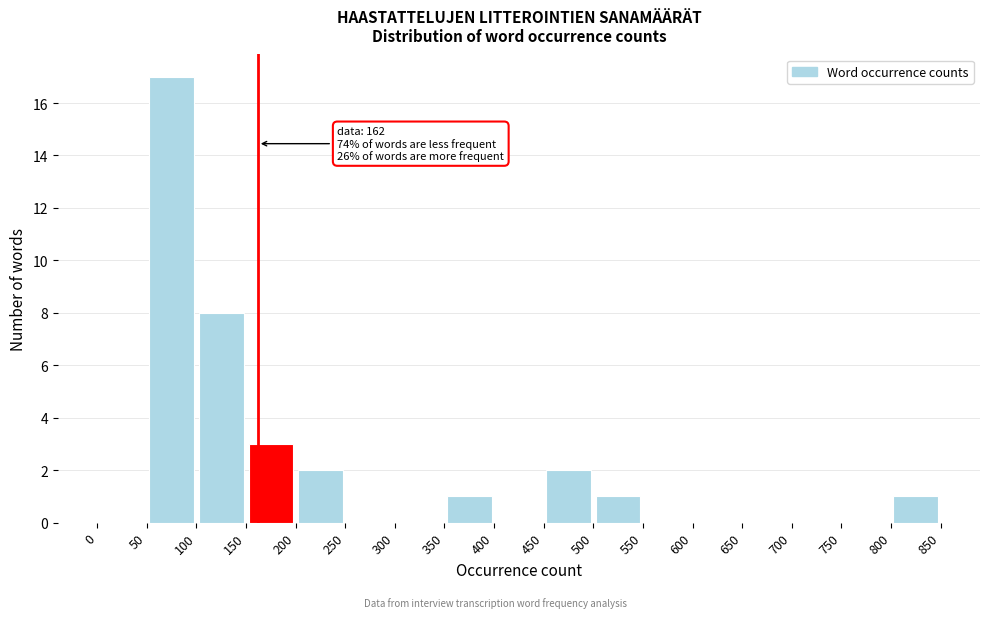

Which range on the x-axis has the tallest bar?

50 to 100